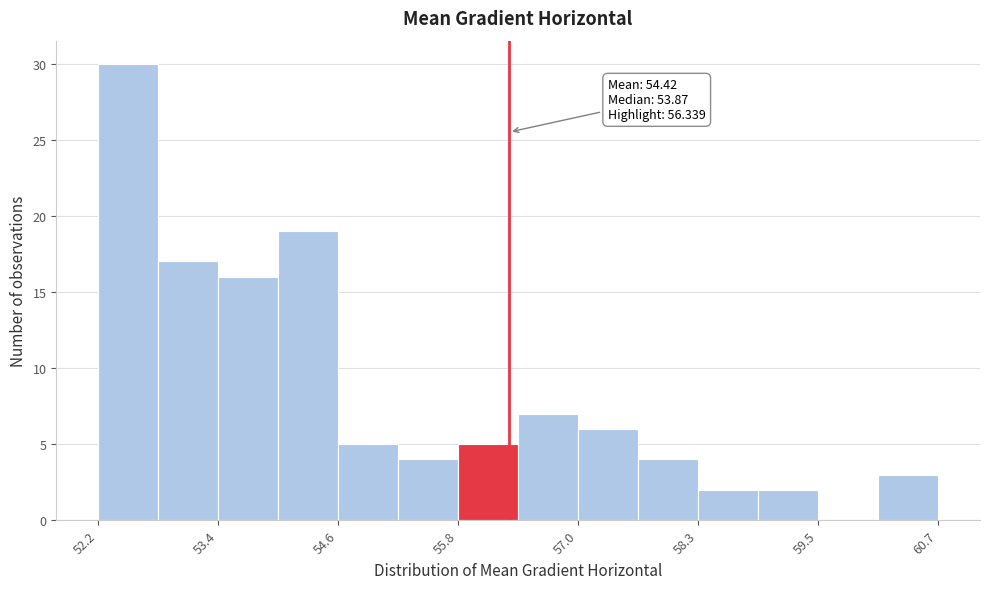

Around what value on the x-axis is the tallest bar? Give the approximate position of its centre, as read against the axis.

52.4